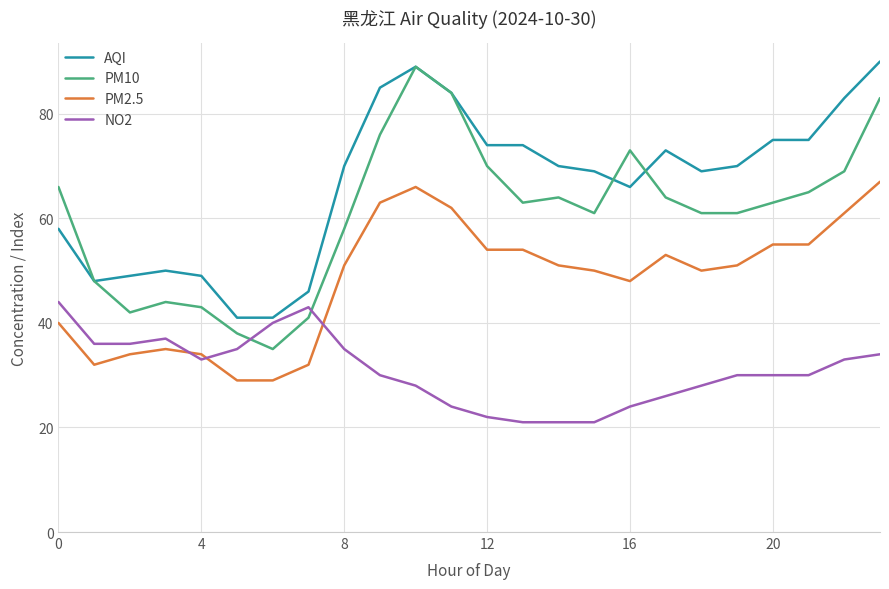

True or false: PM10 and PM2.5 intersect in this chart.

False